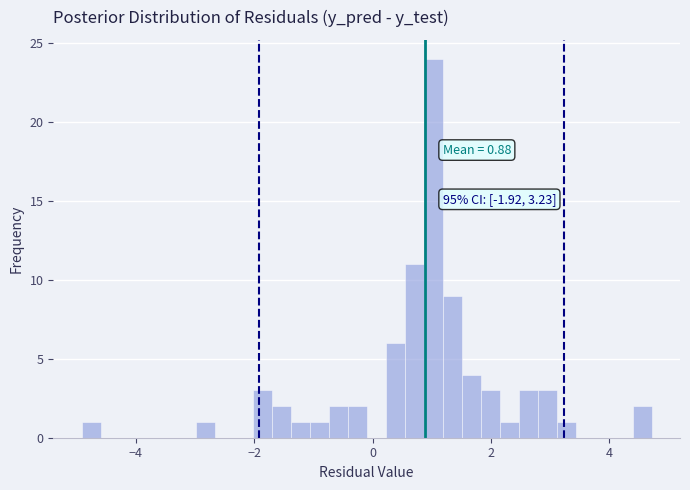

Read against the x-axis, roughly where is the centre of the tallest bar?

1.0